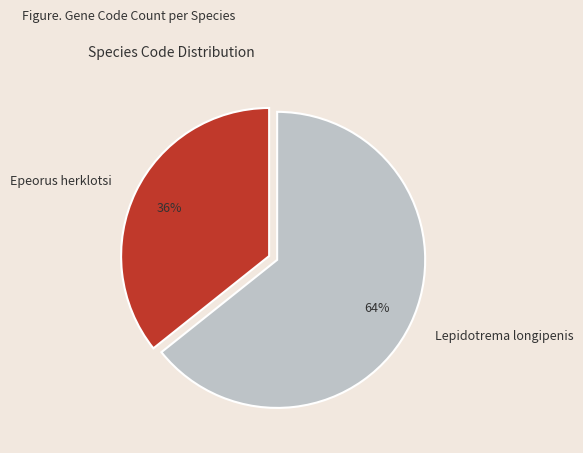

Does Lepidotrema longipenis account for over 50% of the chart?

Yes